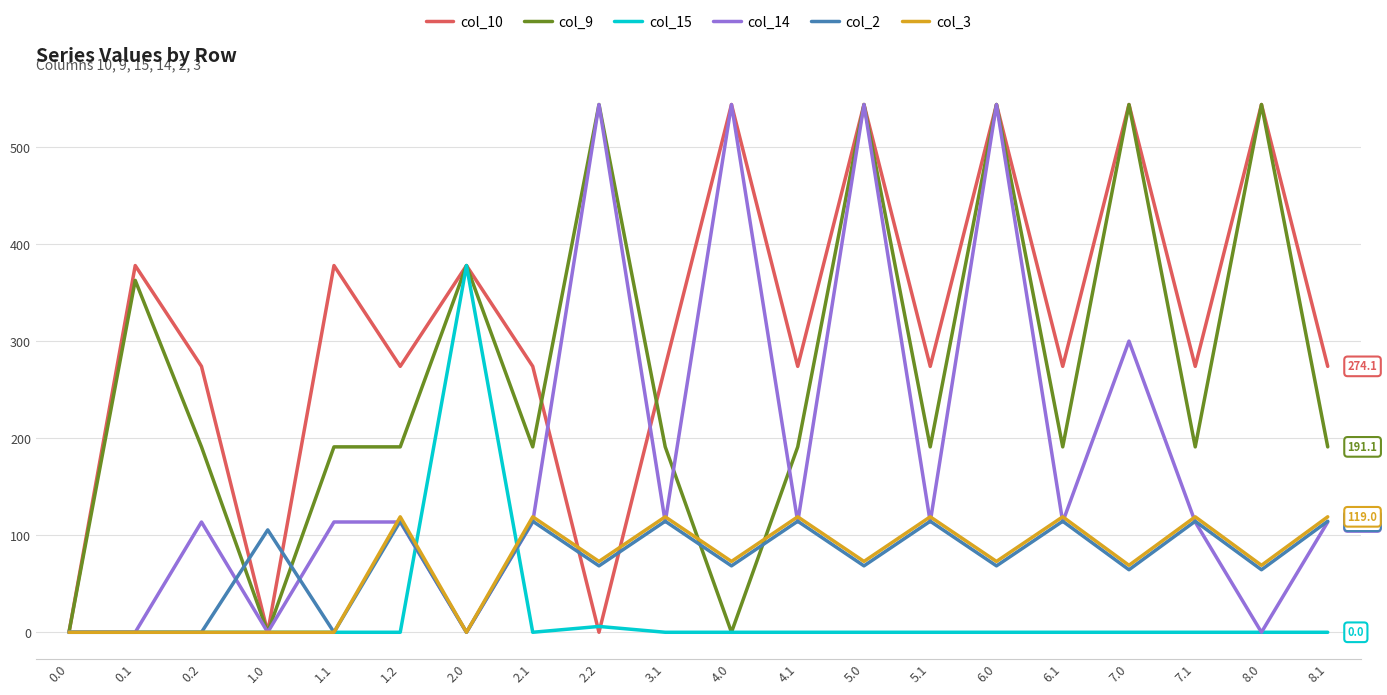

What is the maximum value for col_14?

544.0